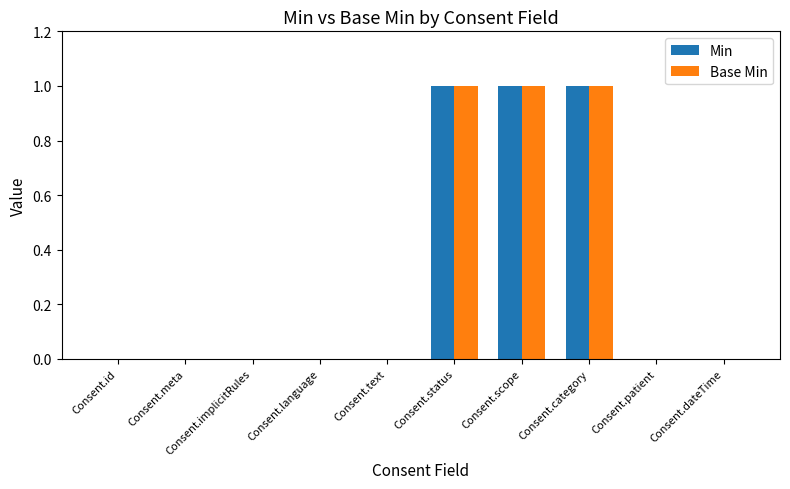

The Min series shows 0 at Consent.implicitRules. True or false?

True